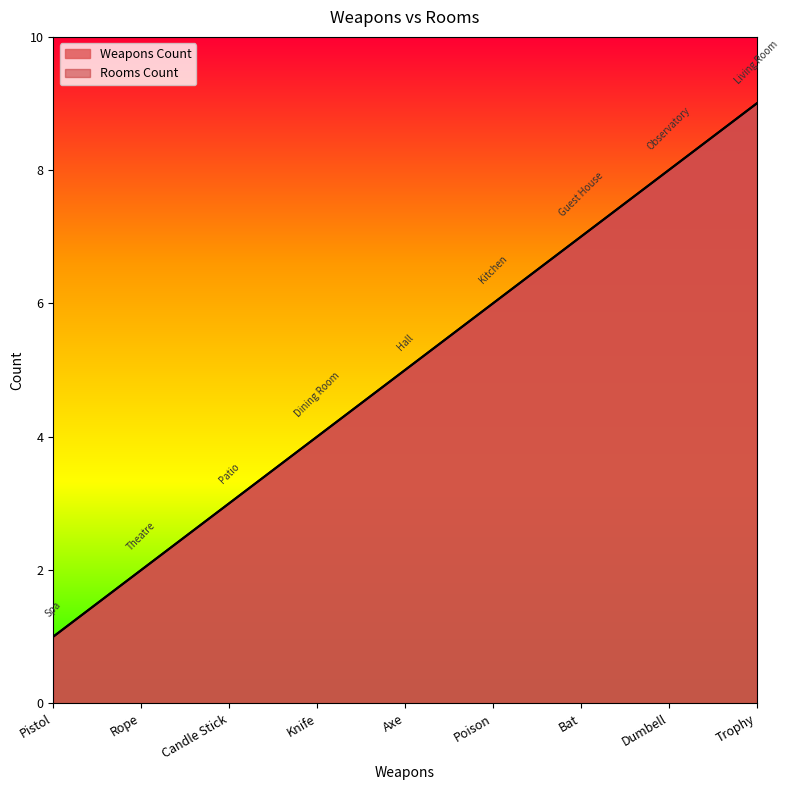

What is the approximate value of Weapons Count at Knife?

4